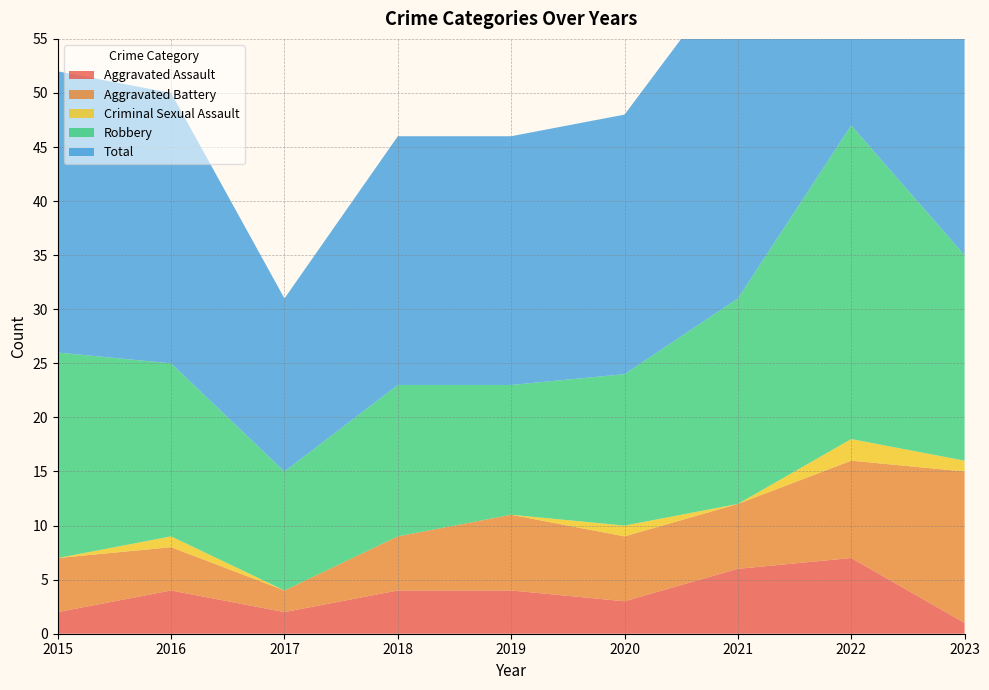

Reading left to right, extract all data points from this chart.

Aggravated Assault: 2	4	2	4	4	3	6	7	1
Aggravated Battery: 5	4	2	5	7	6	6	9	14
Criminal Sexual Assault: 0	1	0	0	0	1	0	2	1
Robbery: 19	16	11	14	12	14	19	29	19
Total: 26	25	16	23	23	24	31	47	35